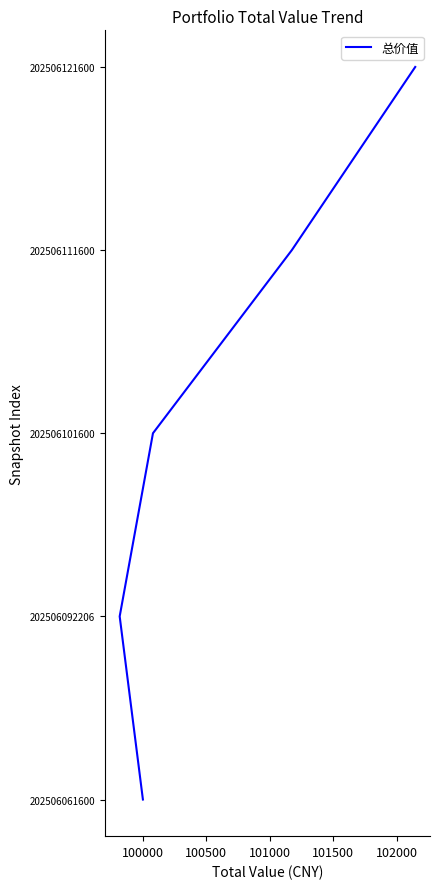

True or false: there are more than 0 points higher than both neighbors.

False